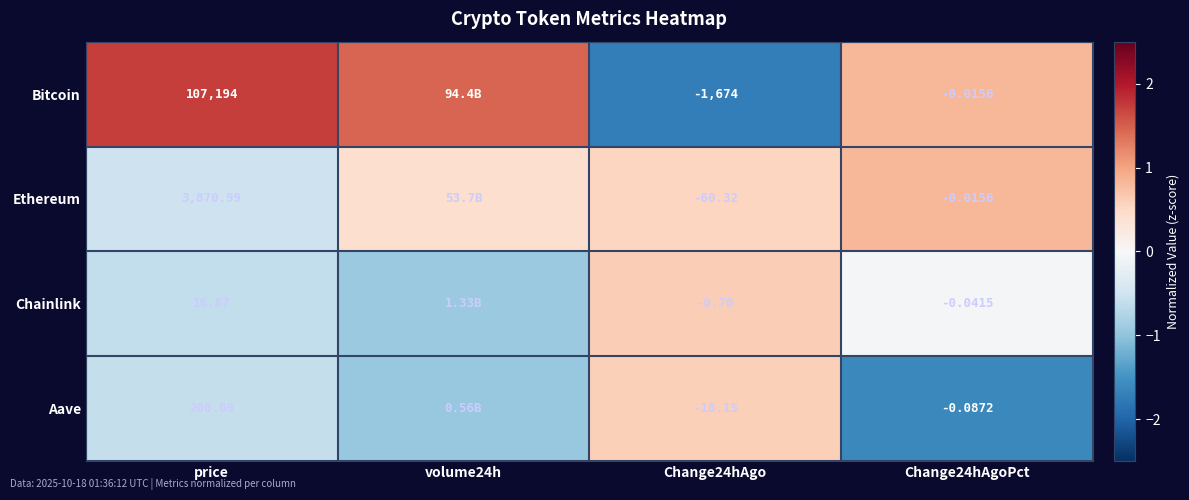

Between price and Change24hAgo, which series saw the biggest shift?

Bitcoin